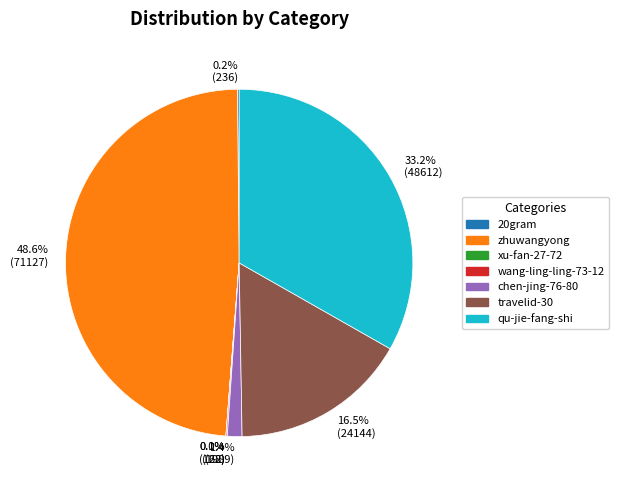

Between travelid-30 and zhuwangyong, which is larger?

zhuwangyong